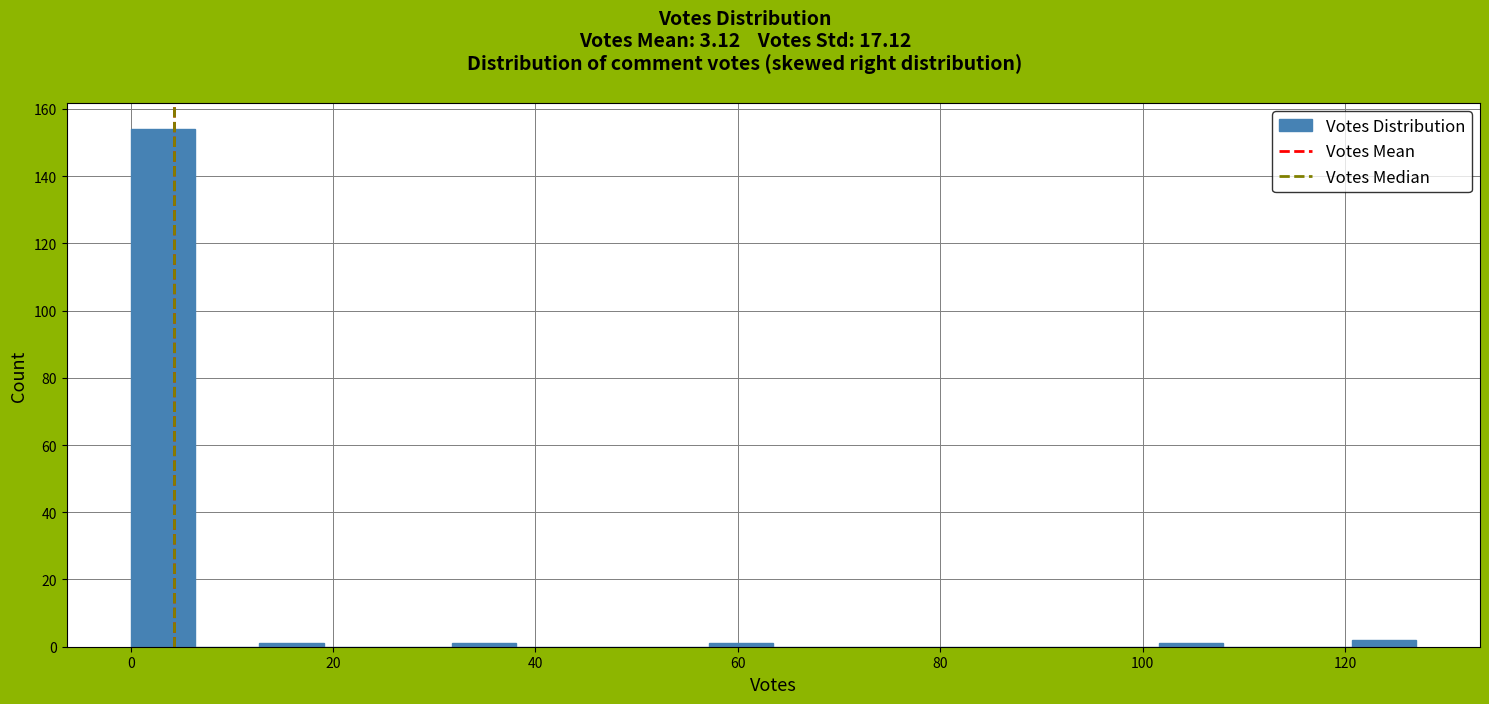

Read against the x-axis, roughly where is the centre of the tallest bar?

4